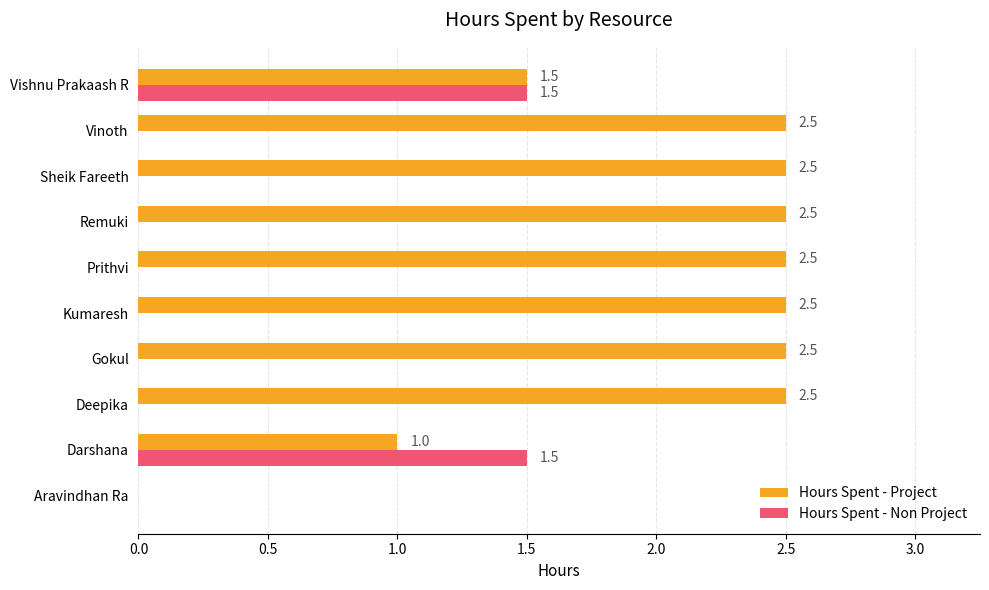

Which series has the largest total across all categories?

Hours Spent - Project